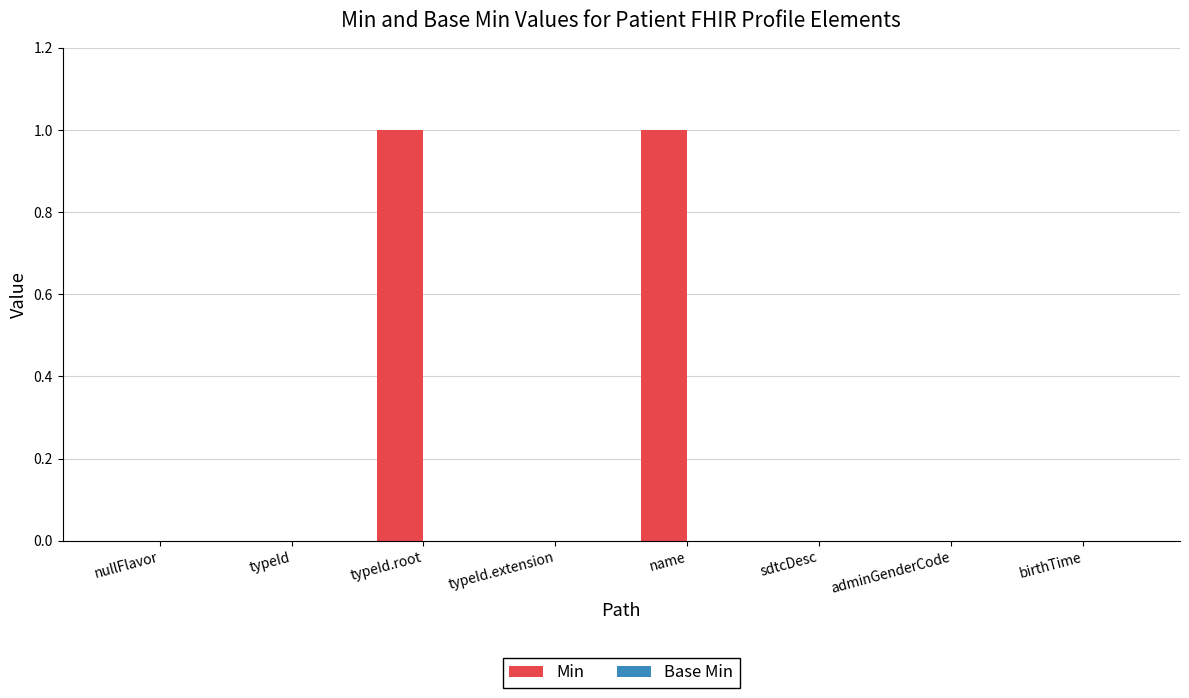

The value at typeId.root is 1. True or false?

True